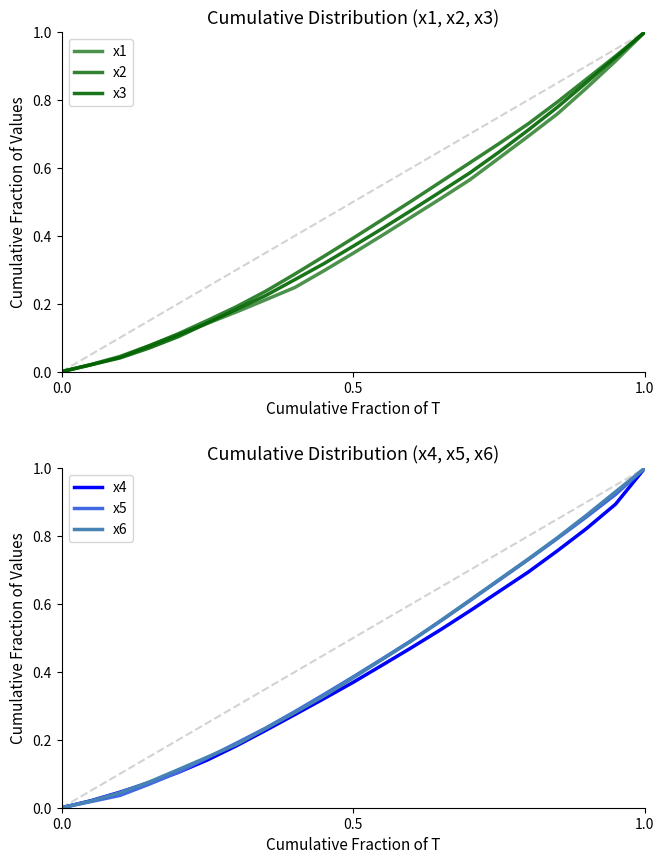

Which series ends up on top after the final intersection of x3 and x5?

x3